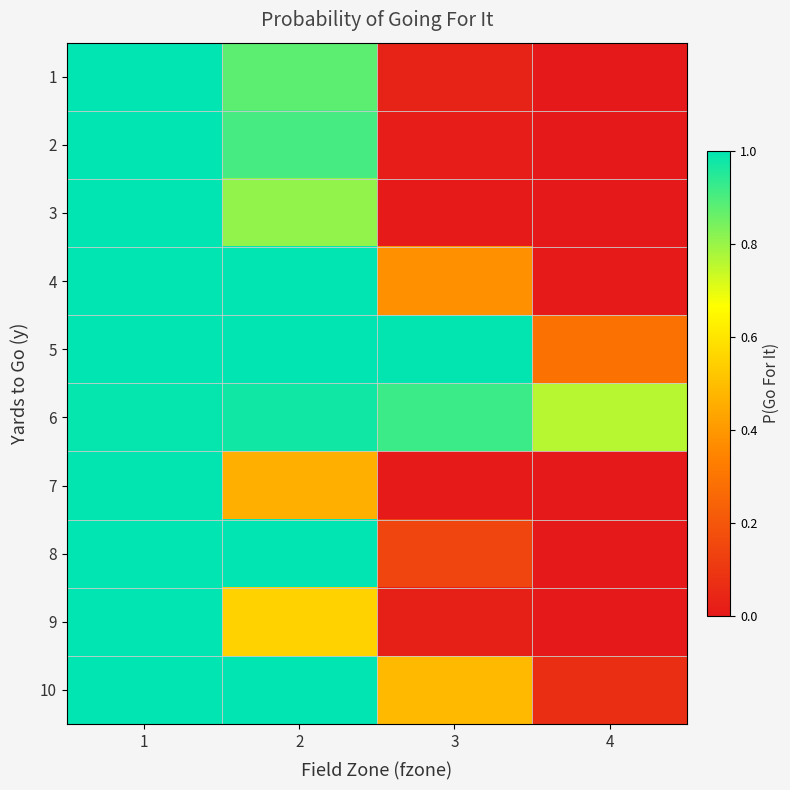

Which label corresponds to the smallest value in the chart?

4